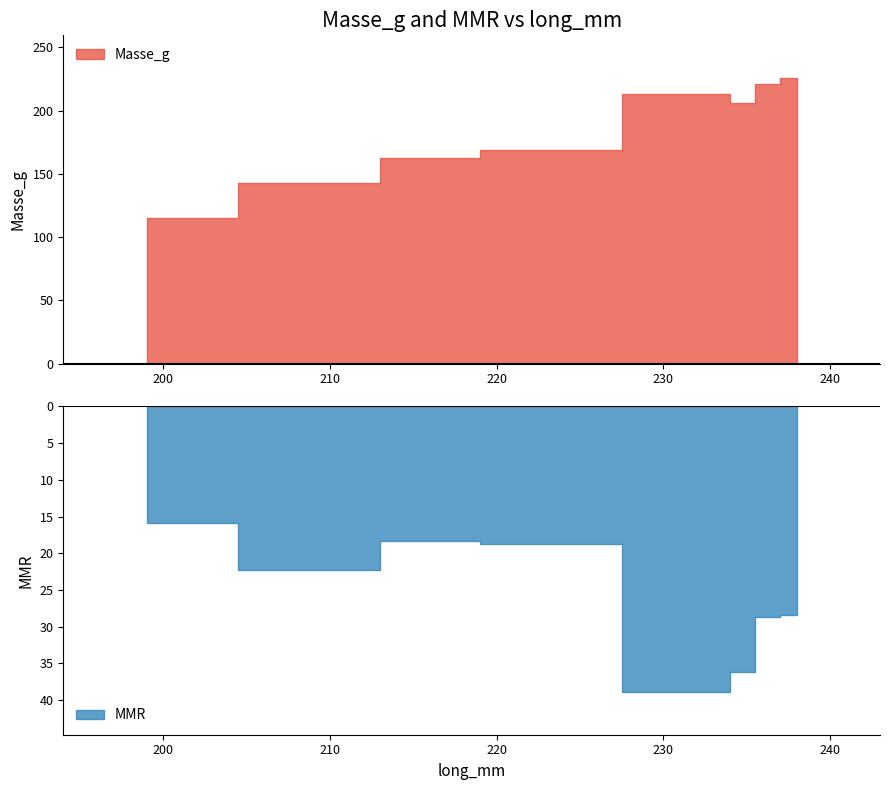

How many interior local valleys does the MMR series have?

1